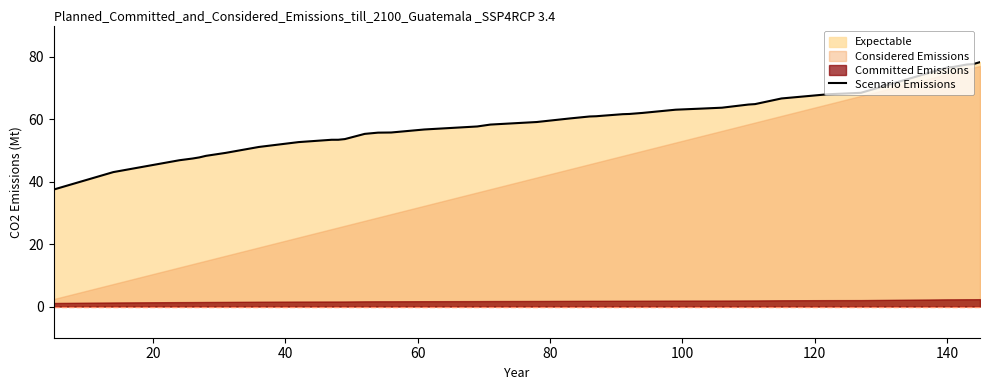

What is the difference between the second highest and minimum values?

40.2